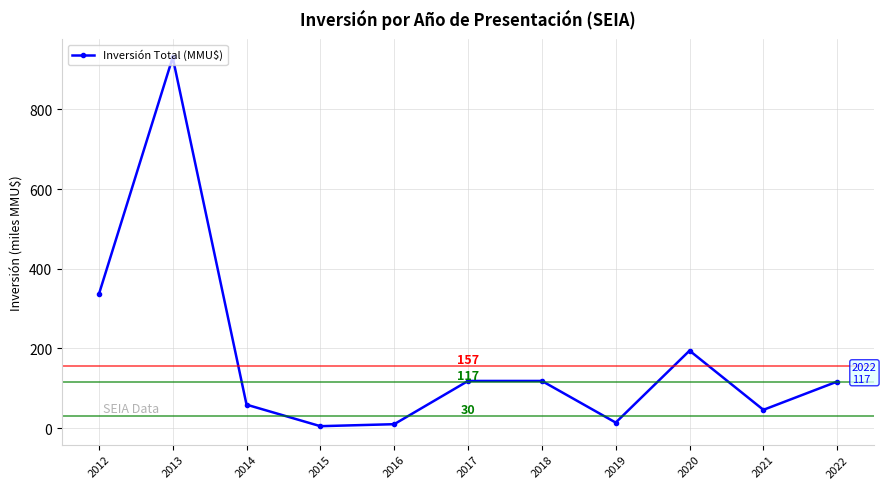

Which label corresponds to the largest value in the chart?

2013